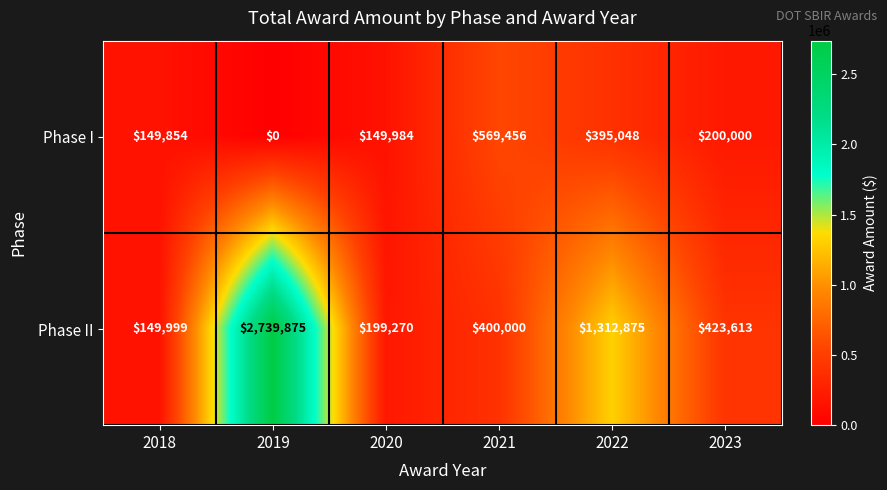

The value of Phase I at 2023 is 200000. True or false?

True